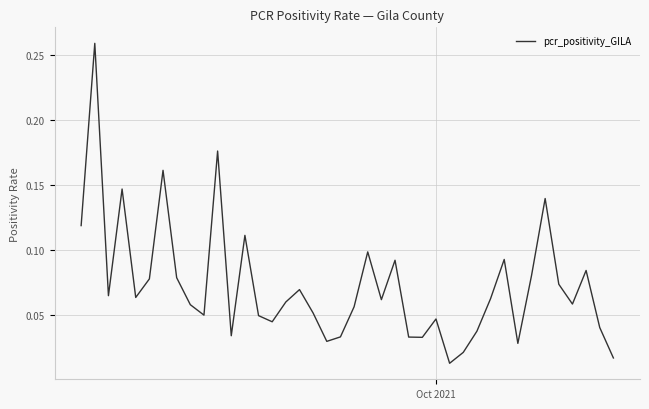

How many interior local valleys (lower than both neighbors) does the data have?

11